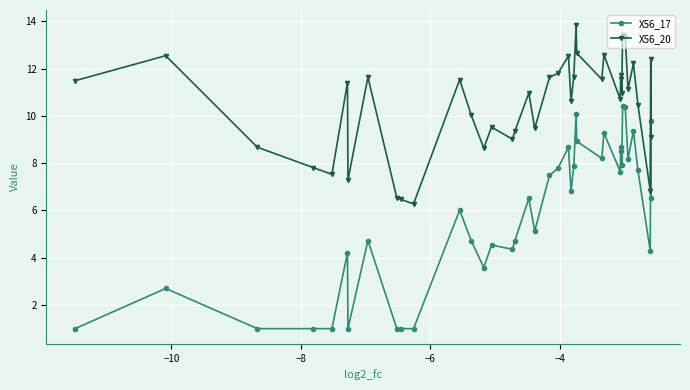

What are all the series names shown in the legend?

X56_17, X56_20